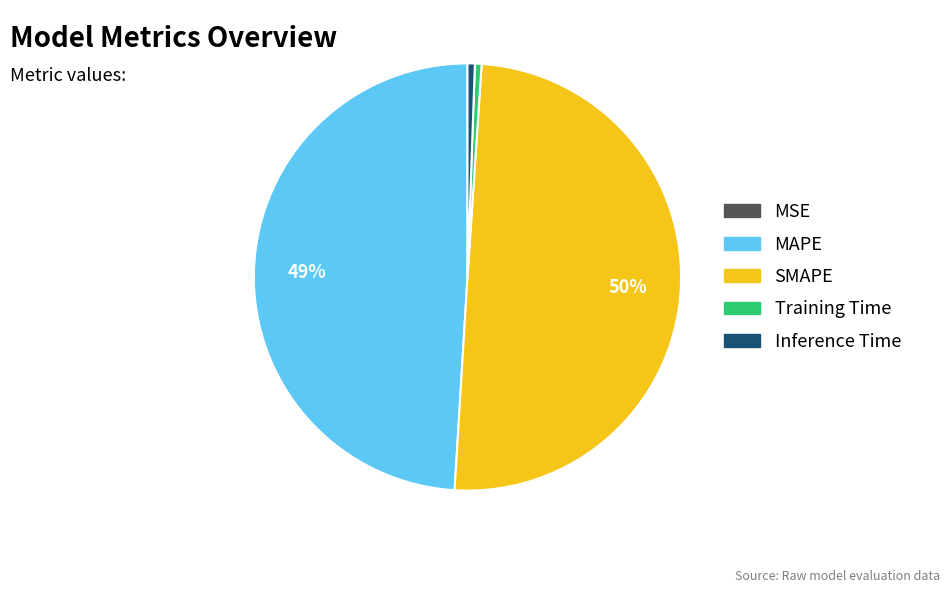

Is it true that Inference Time is 1% of the pie?

True